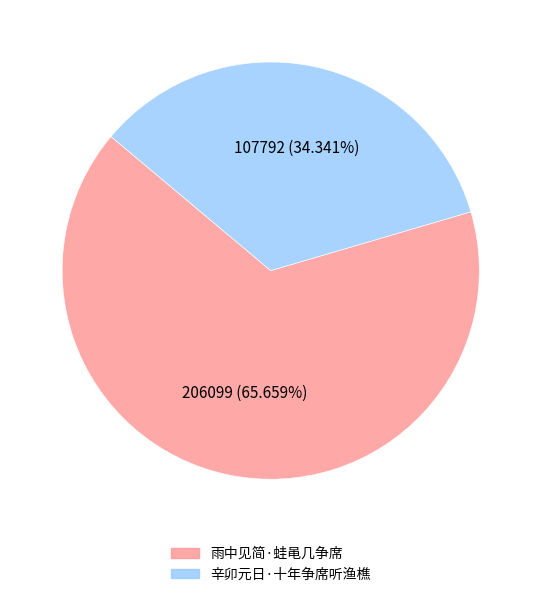

Count the number of slices in the pie.

2